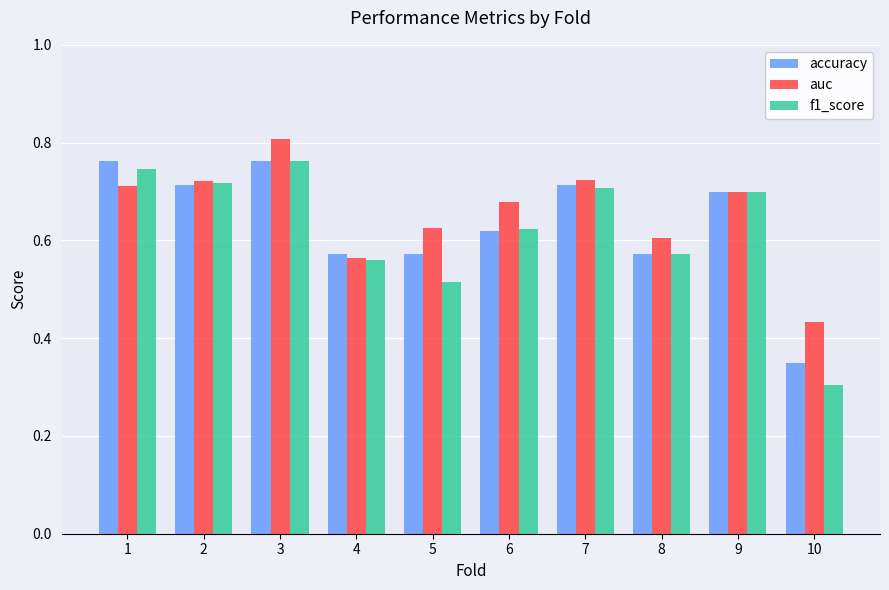

The value of accuracy at 8 is 0.9. True or false?

False